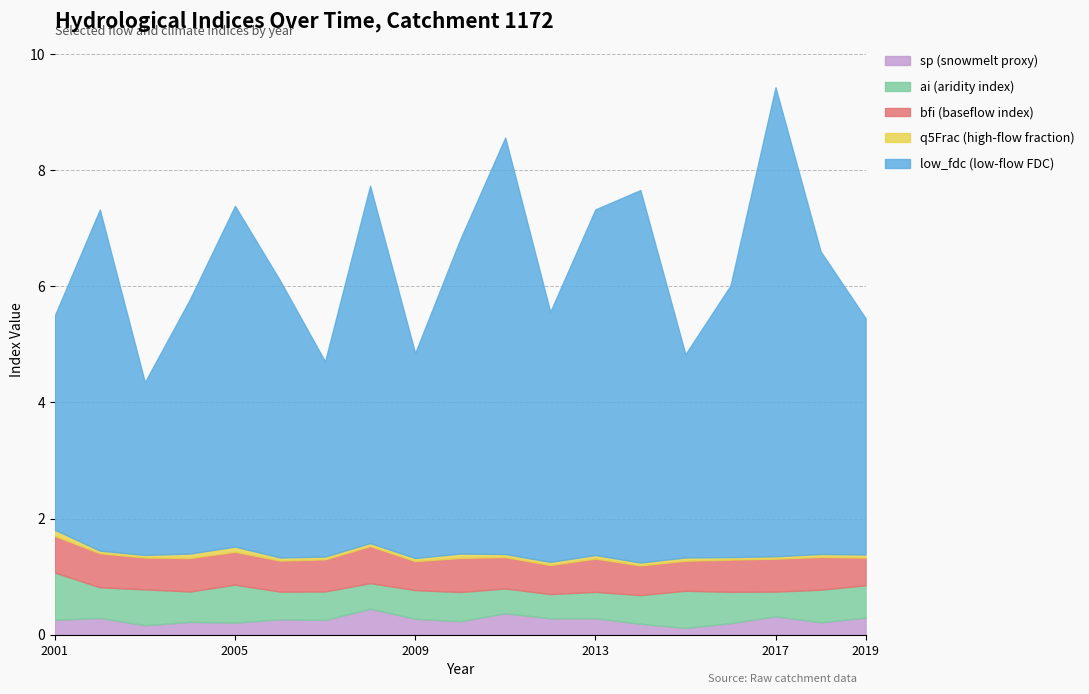

Which series has the widest spread of values?

low_fdc